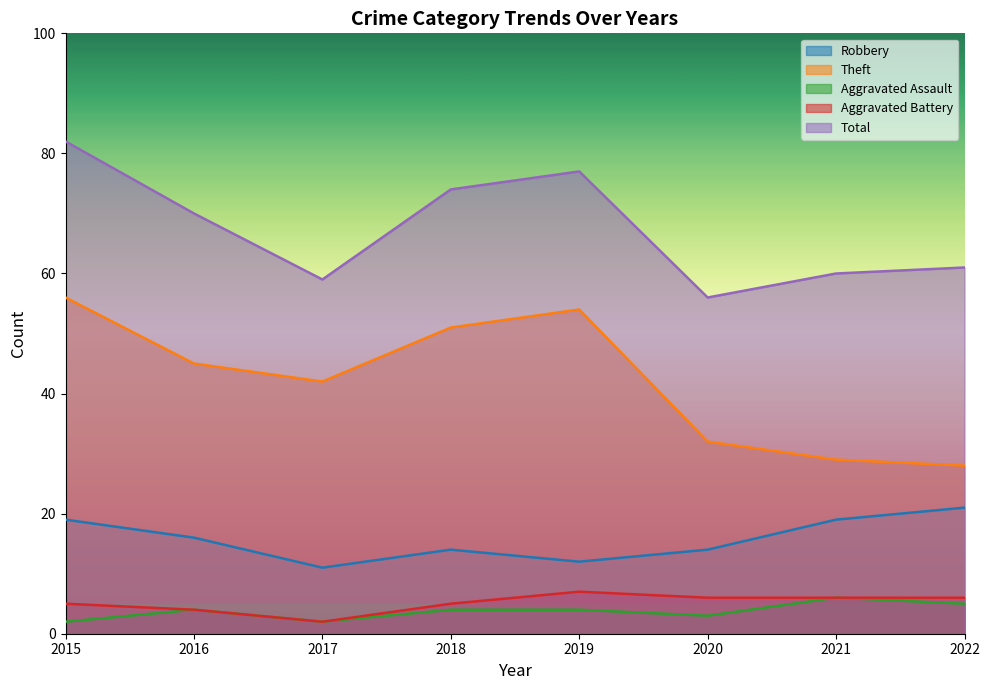

What is the value of the Aggravated Assault point at the 7th from the left?

6